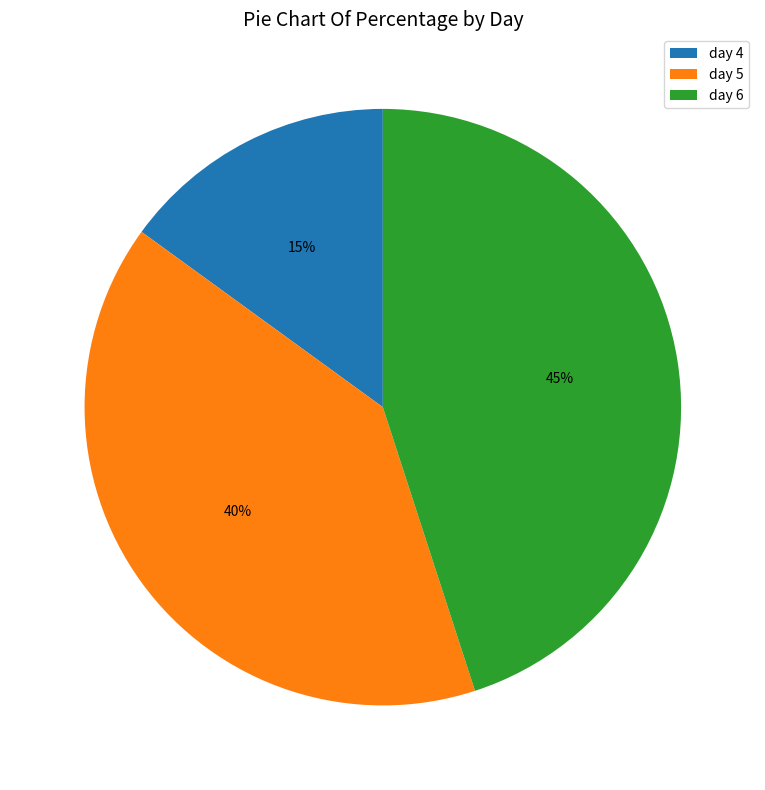

Rank the categories by value from lowest to highest.

day 4, day 5, day 6